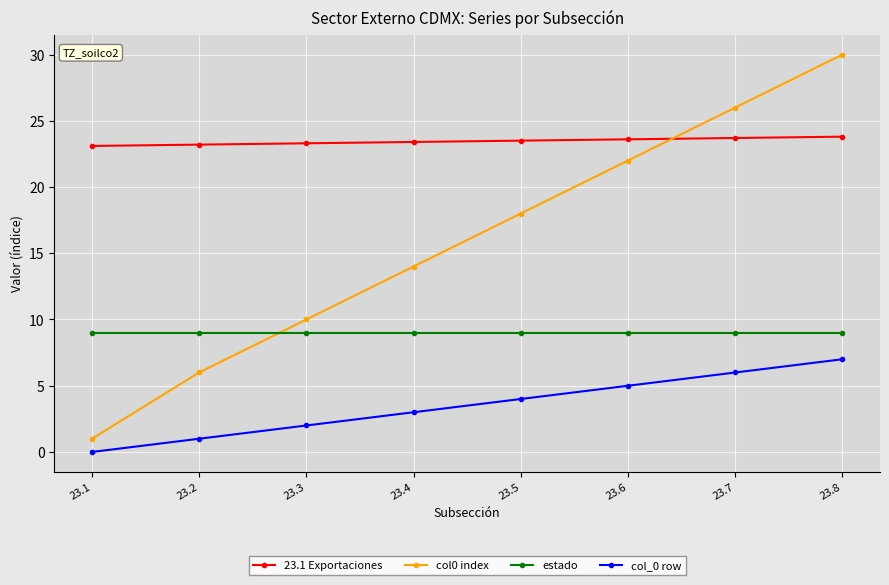

What is the difference between the highest and lowest values at 23.5?

19.5